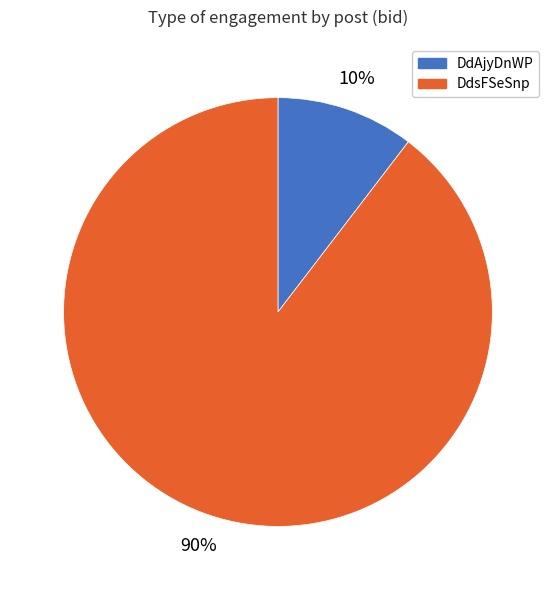

To the nearest percent, what portion does DdsFSeSnp represent?

90%